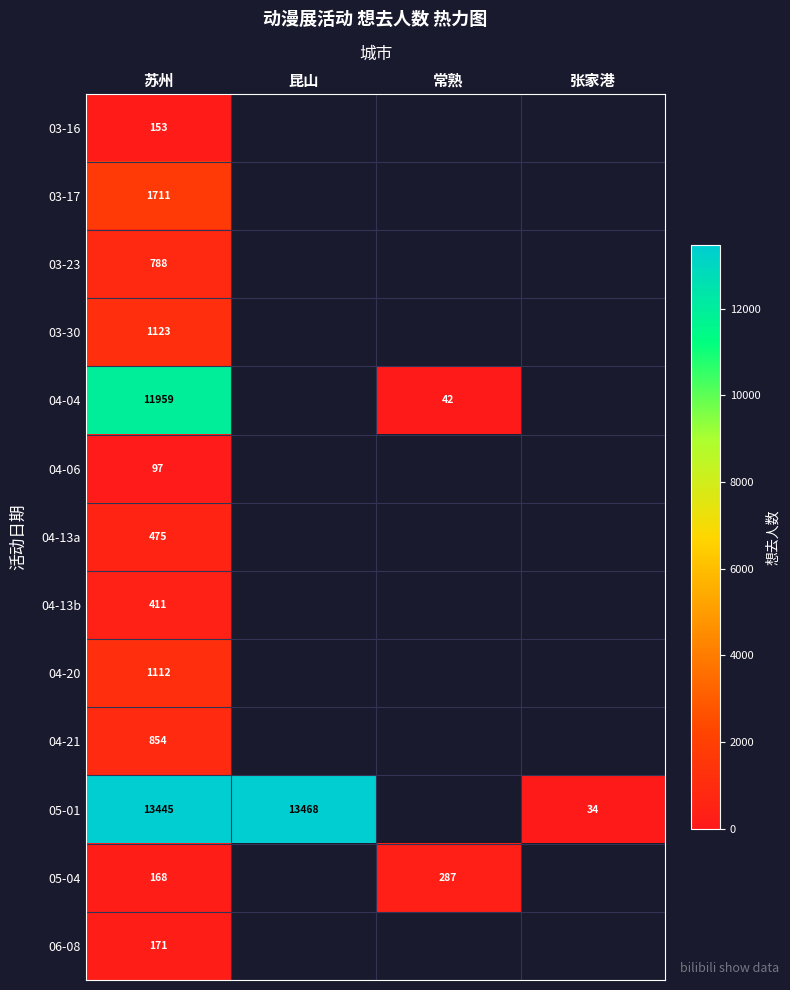

What is the total value across all series at 苏州?

32467